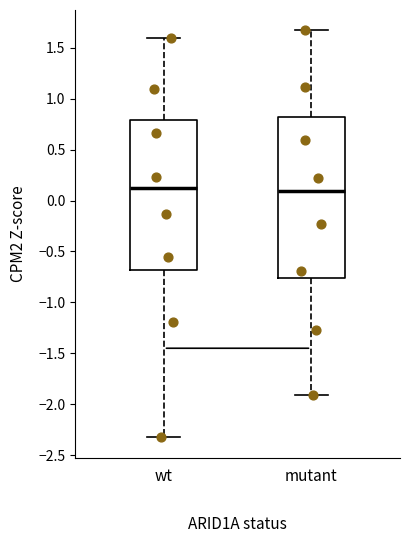

Where does the lower whisker of the box for mutant end on the y-axis? The values are not printed on the chart, so give them approximately, as read against the axis.

-1.90